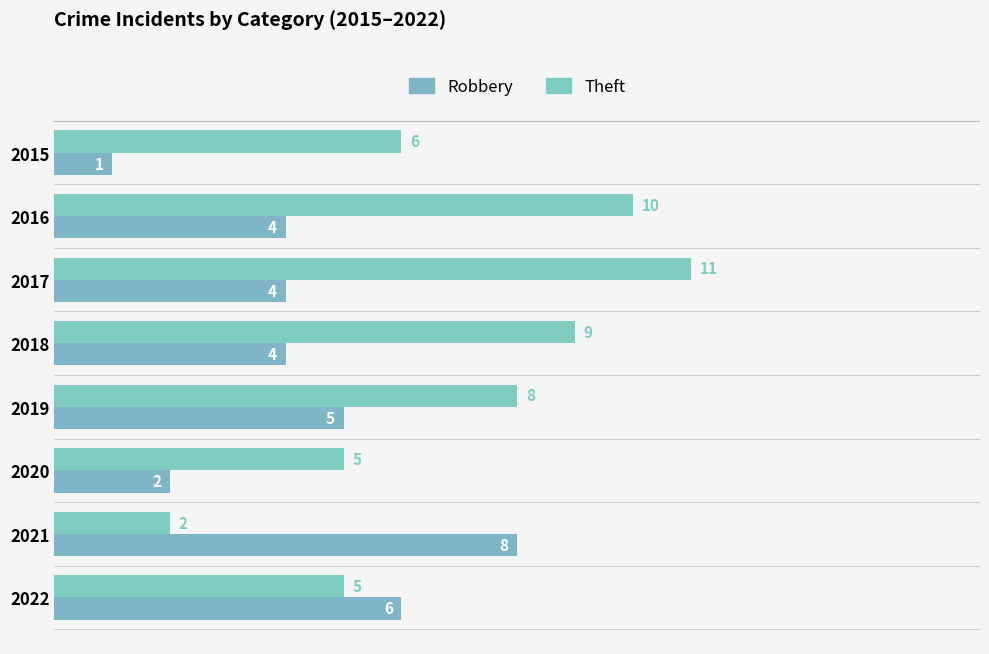

What is the difference between the second highest and minimum values in the Theft series?

8